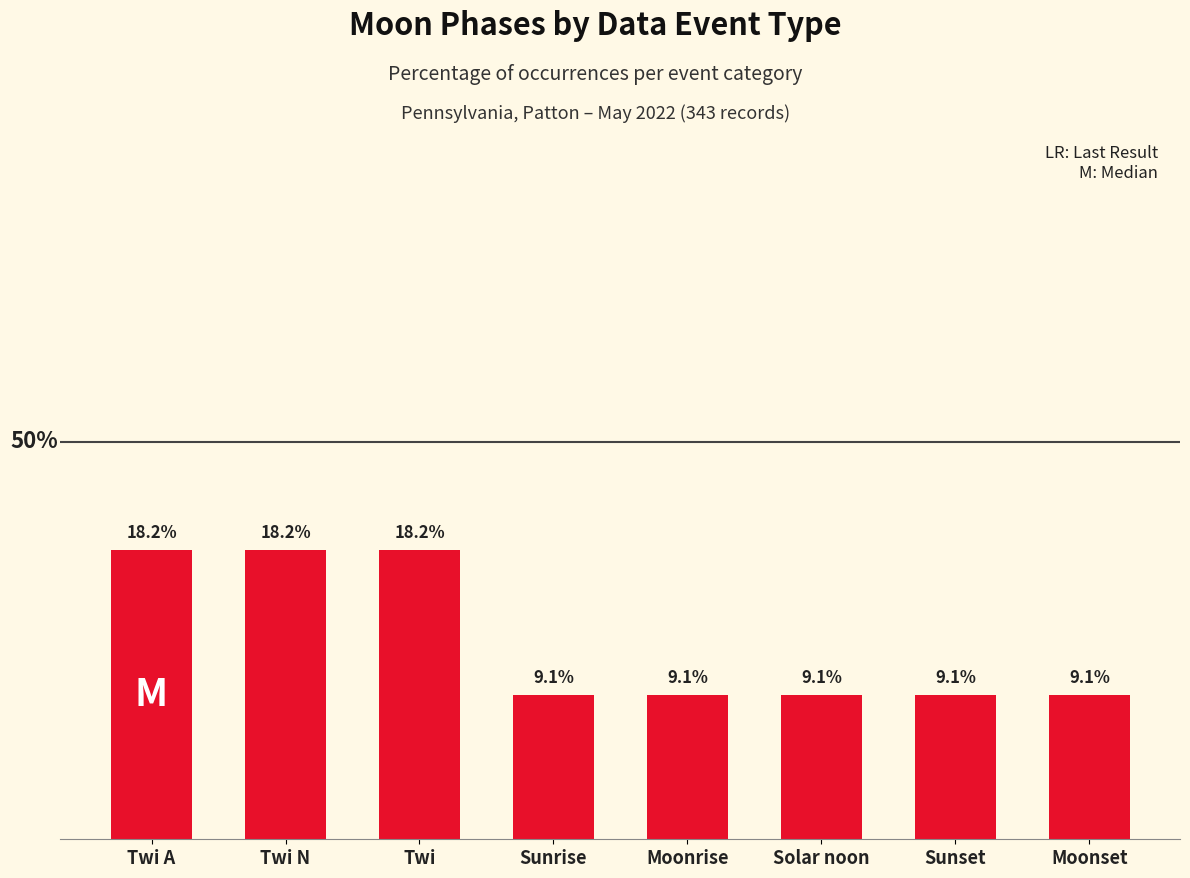

Which has a higher value, Sunrise or Twi?

Twi